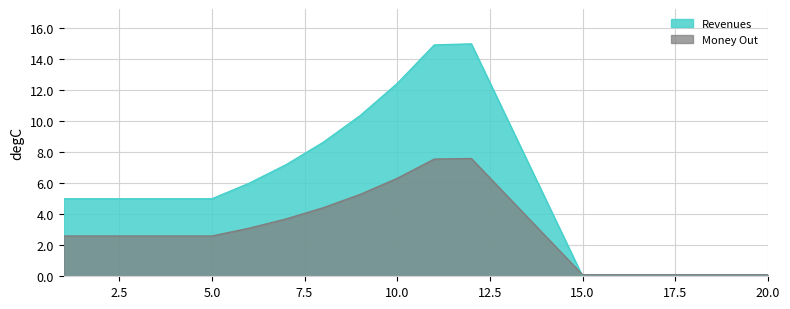

Reading right to left, list all the values displayed in this chart.

Revenues: 20=0.0	19=0.0	18=0.0	17=0.0	16=0.0	15=0.0	14=5.0	13=10.0	12=15.0	11=14.9	10=12.4	9=10.4	8=8.6	7=7.2	6=6.0	5=5.0	4=5.0	3=5.0	2=5.0	1=5.0
Money Out: 20=0.1	19=0.1	18=0.1	17=0.1	16=0.1	15=0.1	14=2.6	13=5.1	12=7.6	11=7.6	10=6.3	9=5.3	8=4.4	7=3.7	6=3.1	5=2.6	4=2.6	3=2.6	2=2.6	1=2.6